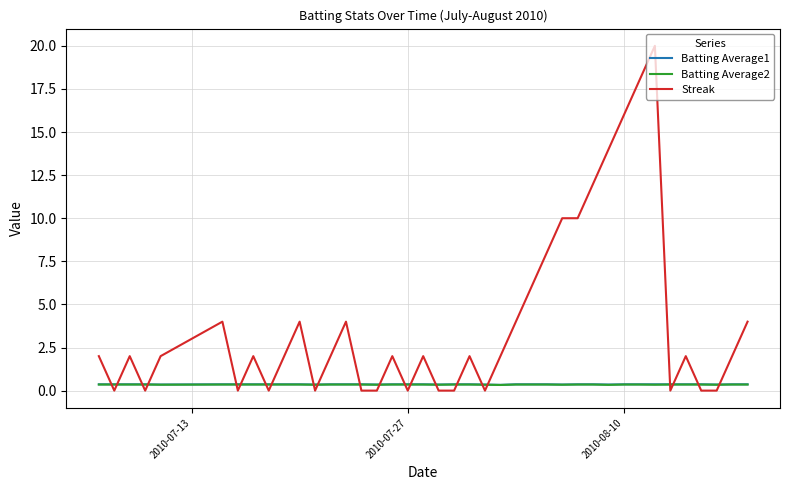

What is the maximum value shown in the chart?

20.0